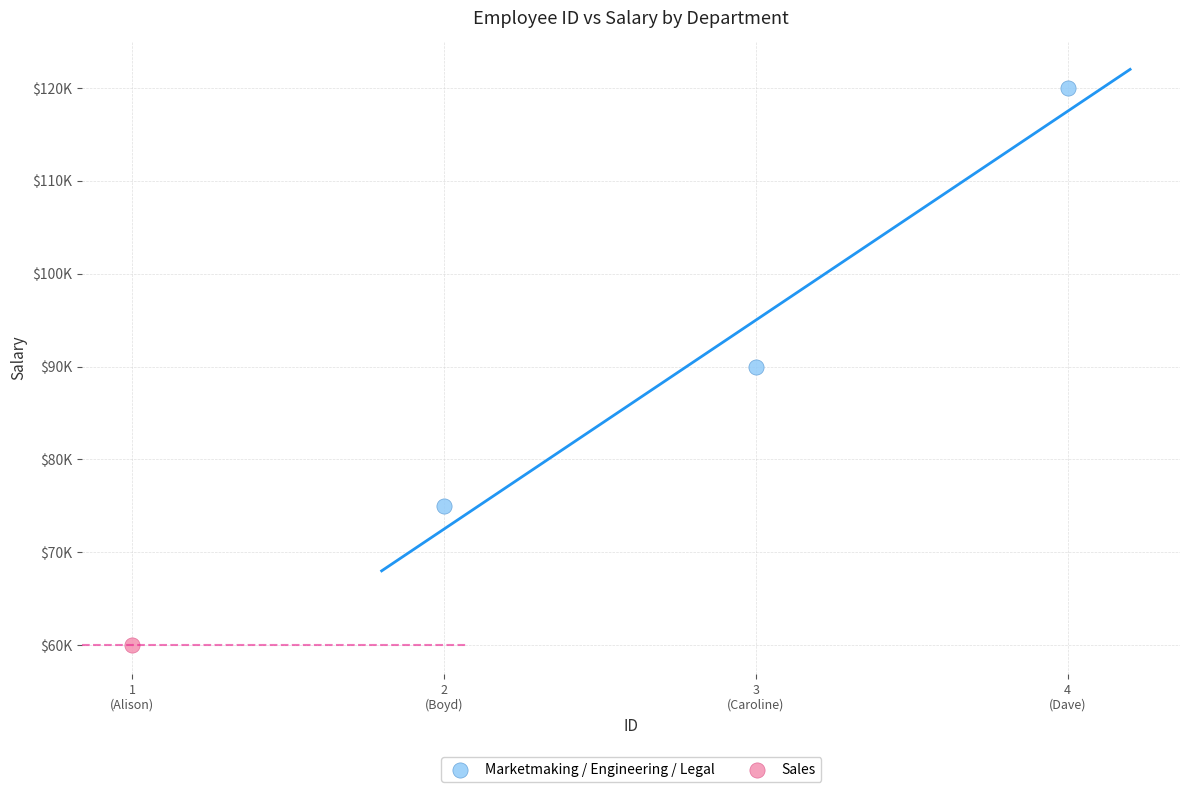

What are all the series names shown in the legend?

Marketmaking / Engineering / Legal, Sales